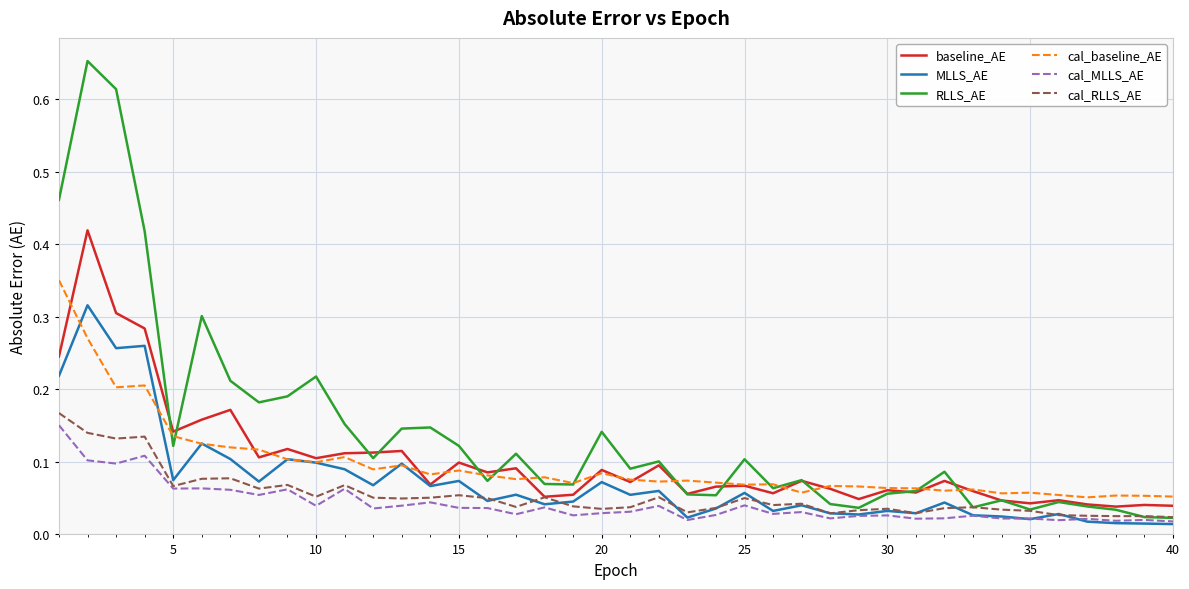

Count the number of data series in this chart.

6